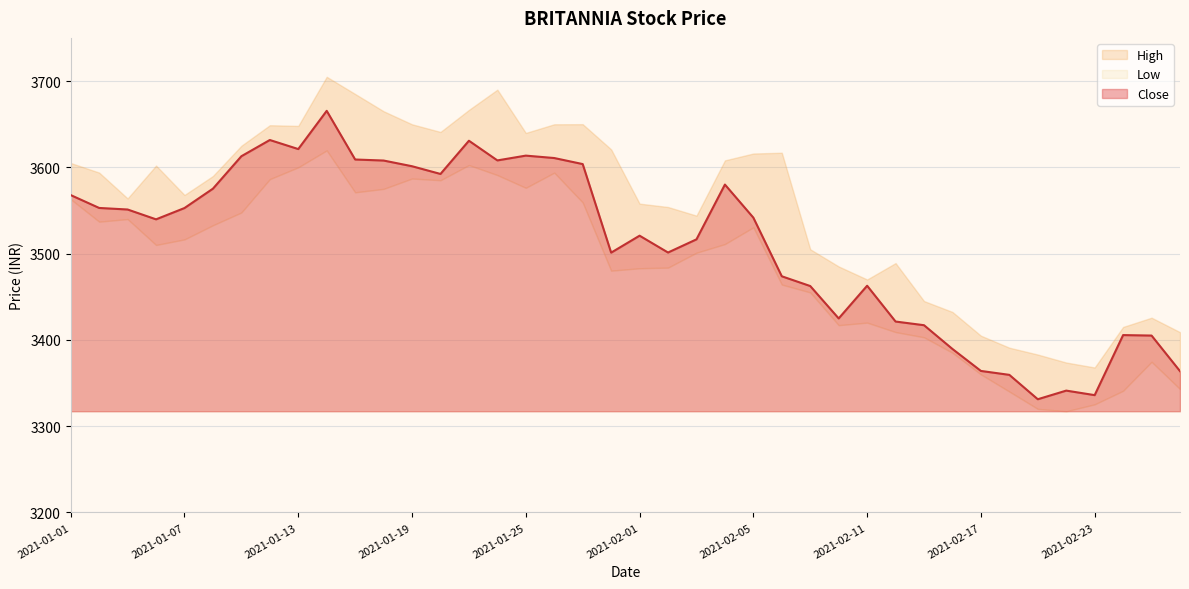

Does the chart display data point markers on the line(s)?

No